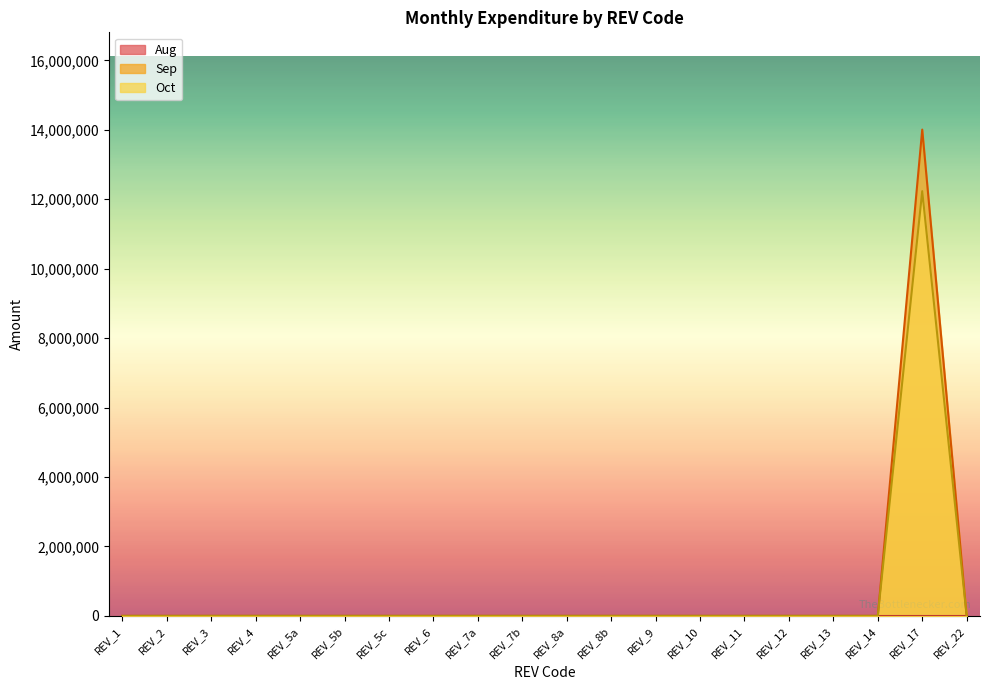

Which series has the widest spread of values?

Sep